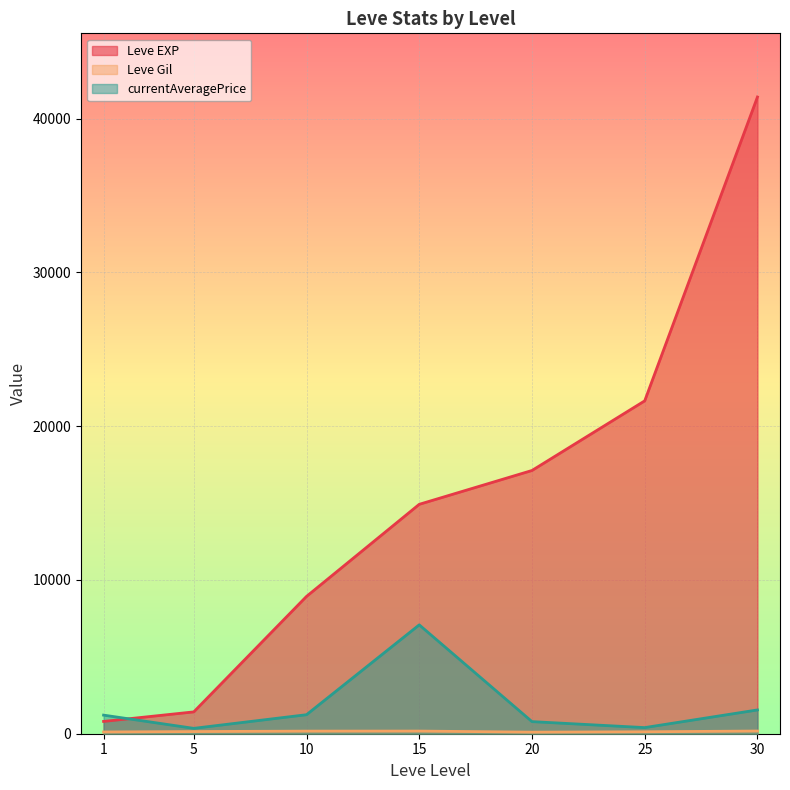

What is the difference between the Leve EXP values at 5 and 25?

20230.0